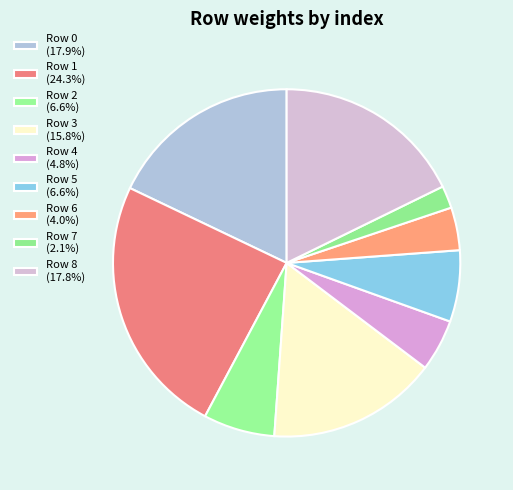

How many segments does this pie chart have?

9